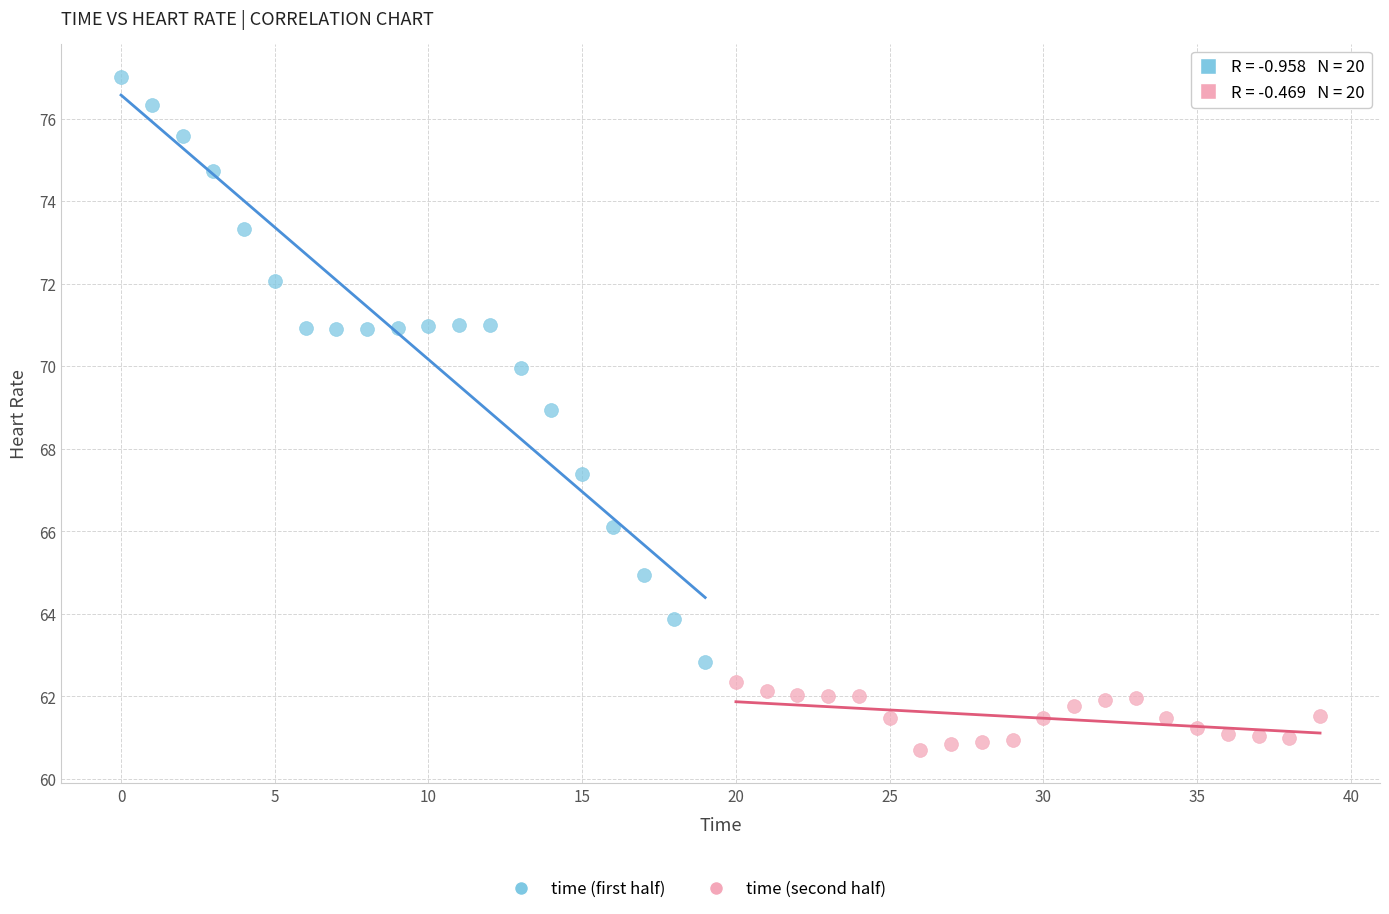

Which series has the largest Y range (max minus min)?

time (first half)